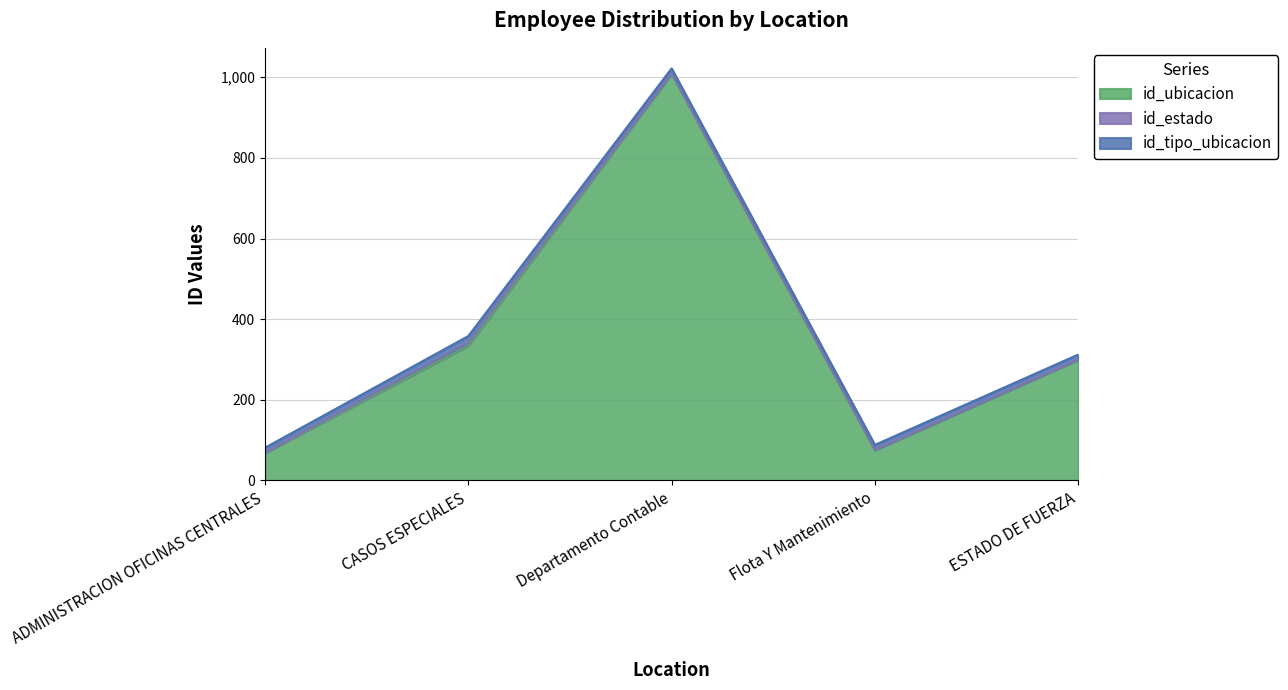

Is the value of id_ubicacion at CASOS ESPECIALES greater than the value of id_estado at ADMINISTRACION OFICINAS CENTRALES?

Yes